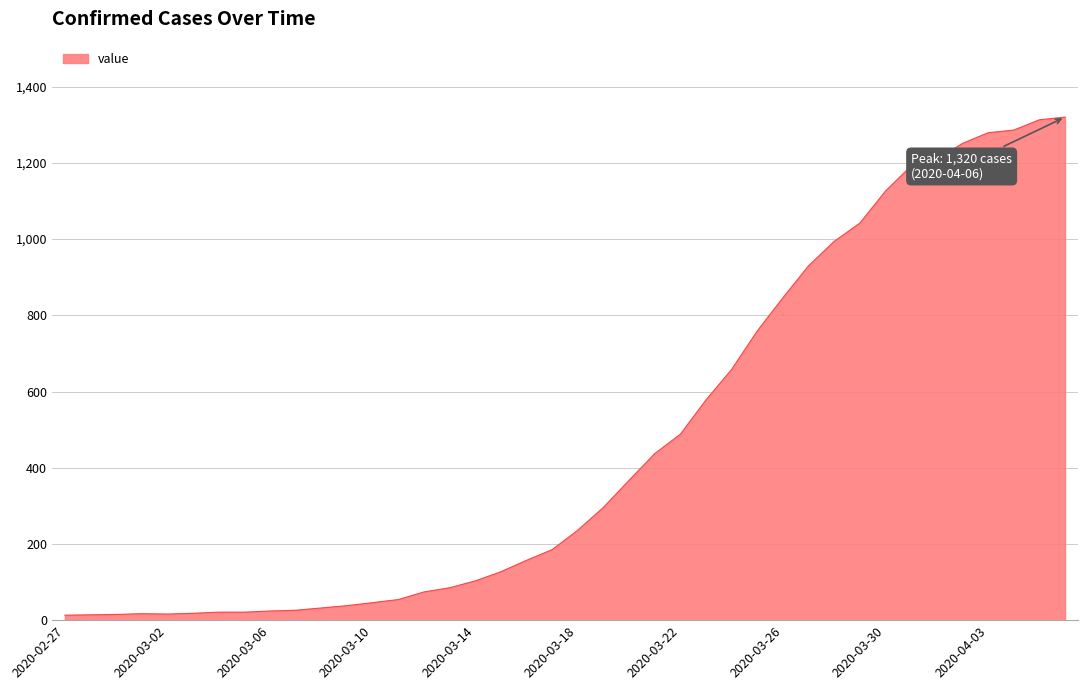

What is the difference between the maximum and minimum values?

1307